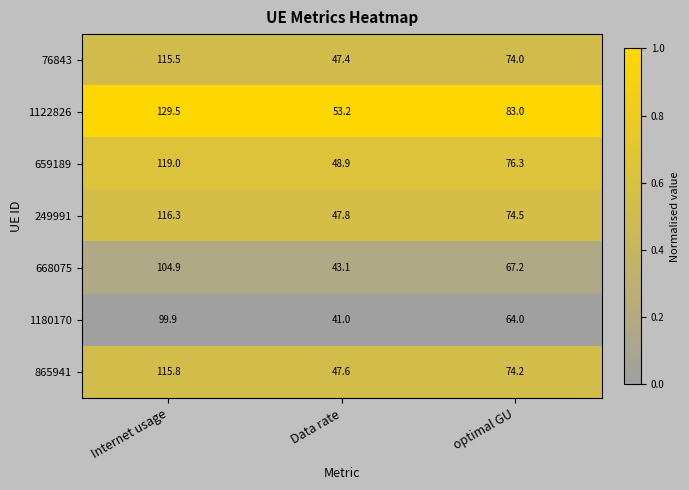

The 249991 series shows 47.8 at Data rate. True or false?

True